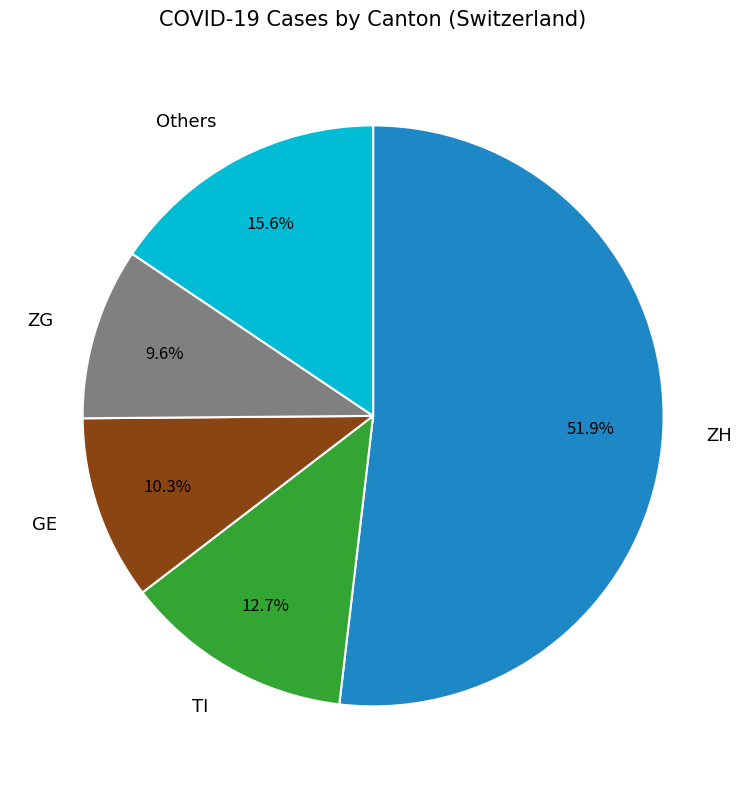

Does any single category account for the majority?

Yes